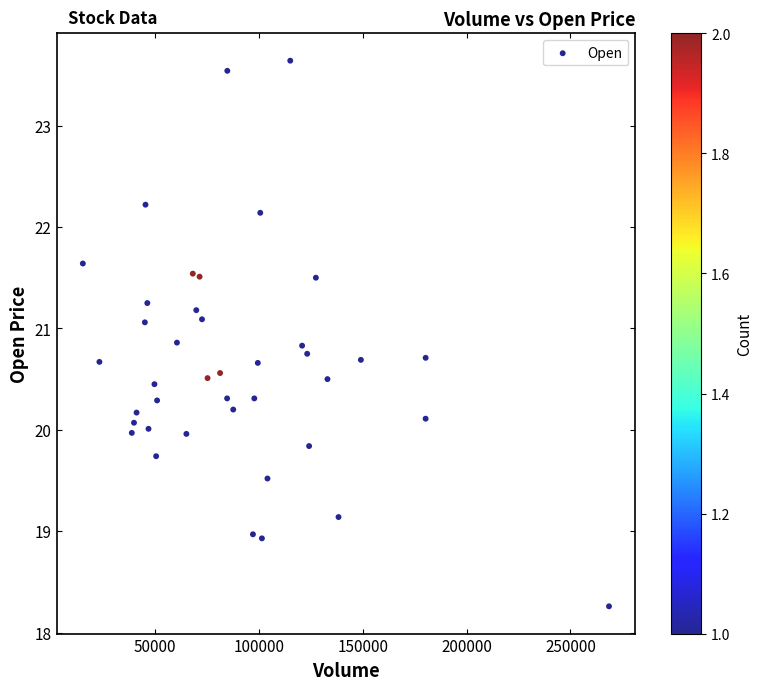

What is the range of X values (max minus min)?

253290.0